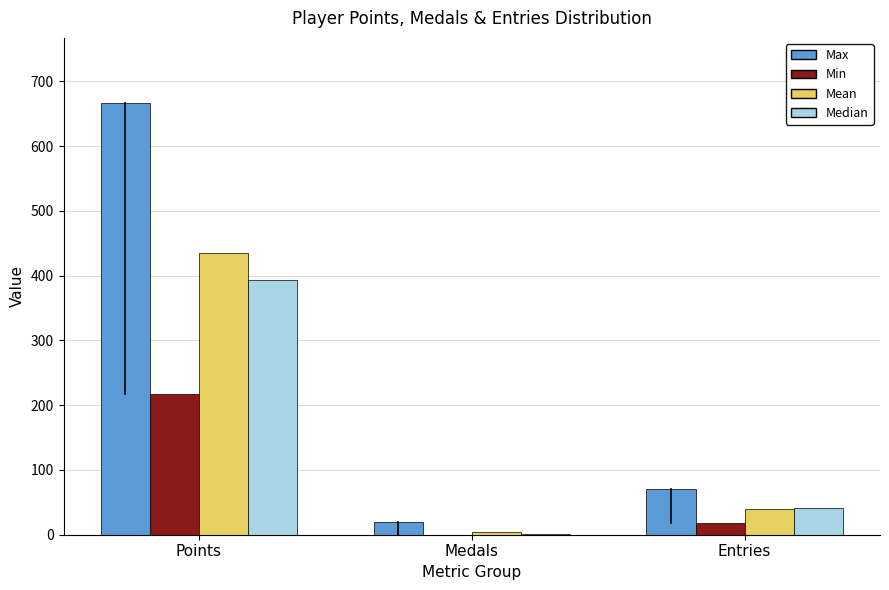

Reading right to left, list all the values displayed in this chart.

Max: Entries=70.0	Medals=19.0	Points=667.0
Min: Entries=18.0	Medals=0.0	Points=217.0
Mean: Entries=39.5	Medals=4.1	Points=434.4
Median: Entries=42.0	Medals=1.0	Points=394.0